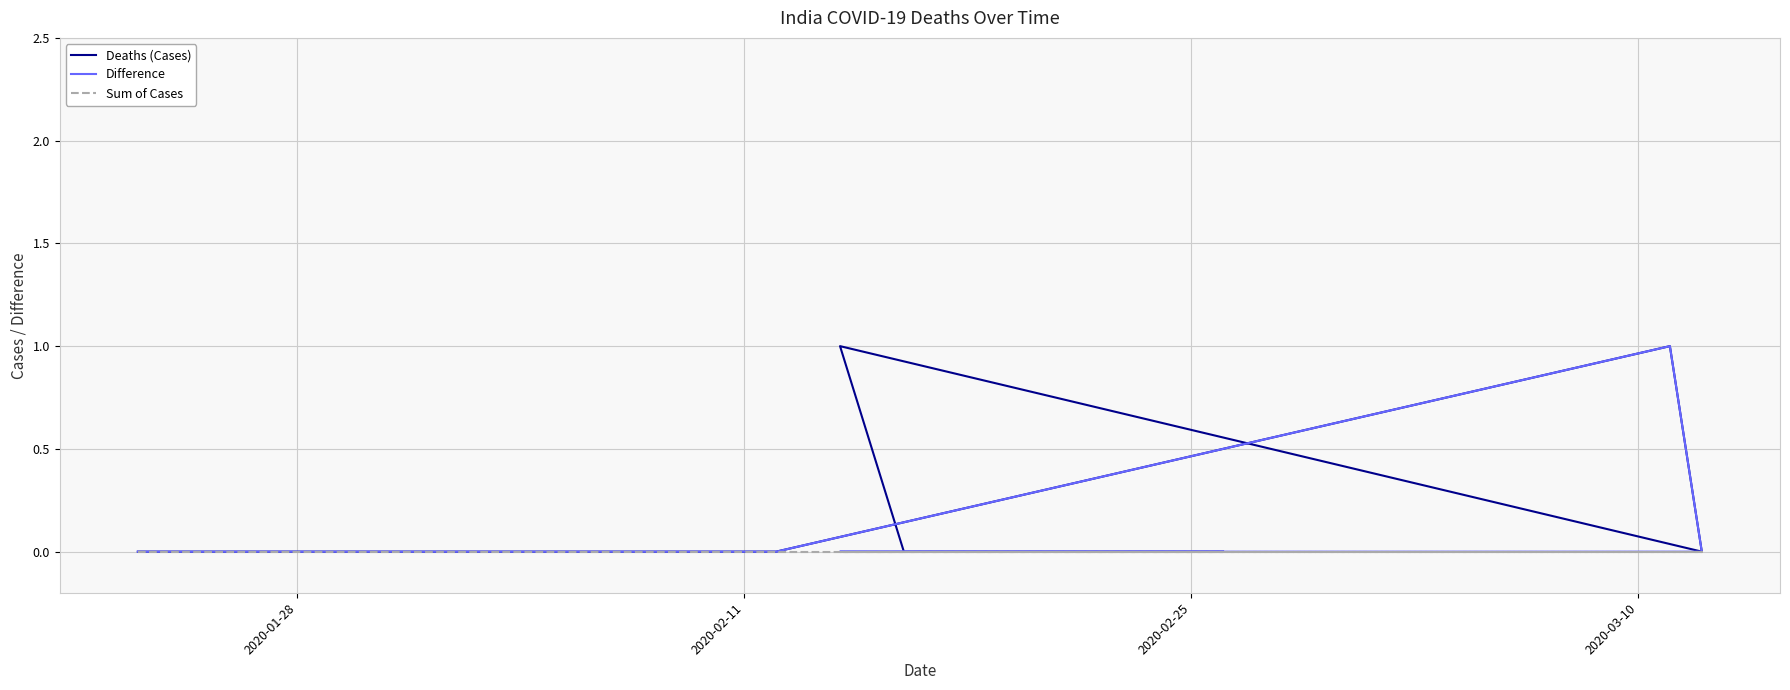

How many series are shown in this chart?

3